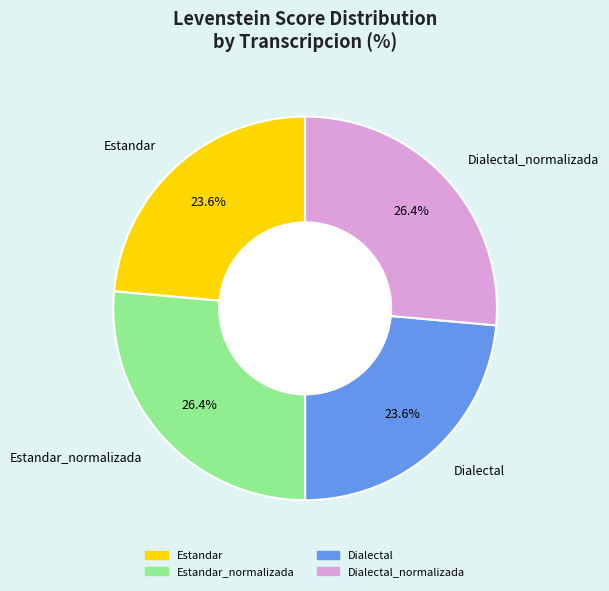

To the nearest percent, what is the average slice percentage?

25%